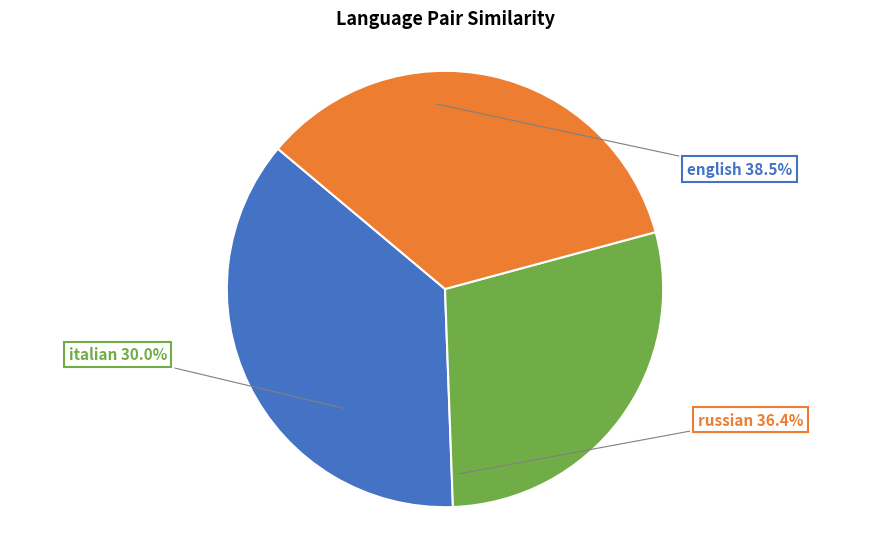

Between english and italian, which is larger?

english